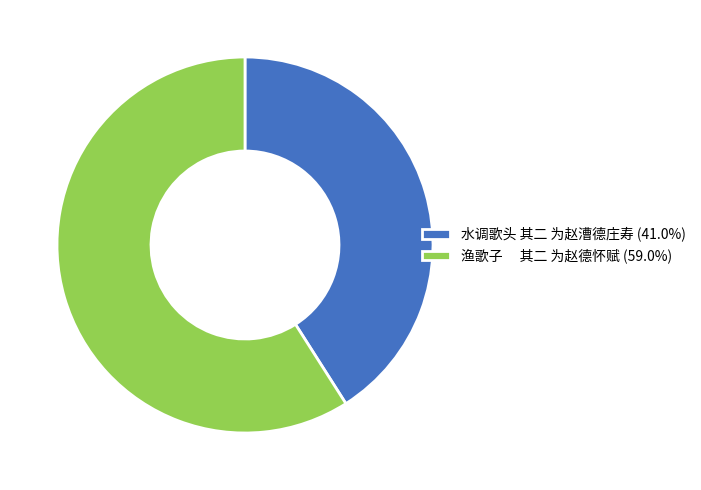

Is there a majority slice in this chart?

Yes